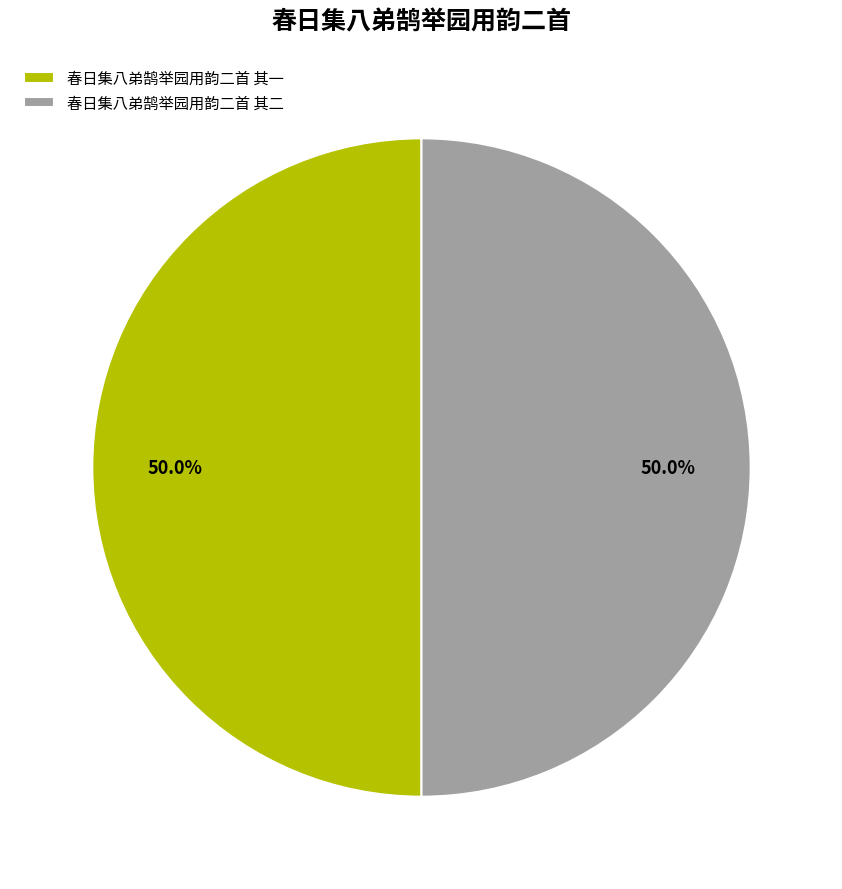

What portion of the pie excludes 春日集八弟鹄举园用韵二首 其二?

50.0%